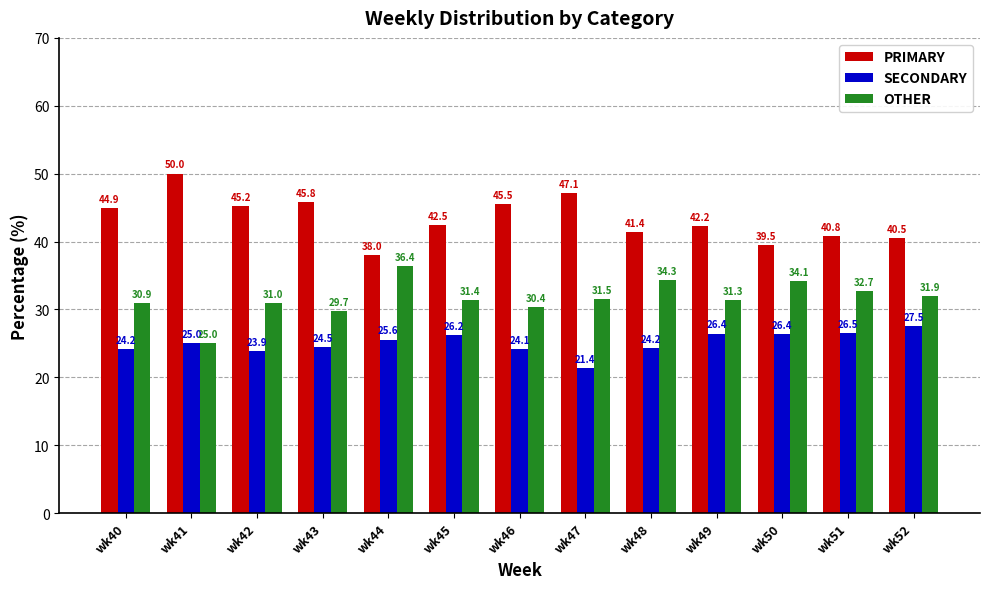

Which category has the lowest value in the PRIMARY series?

wk44